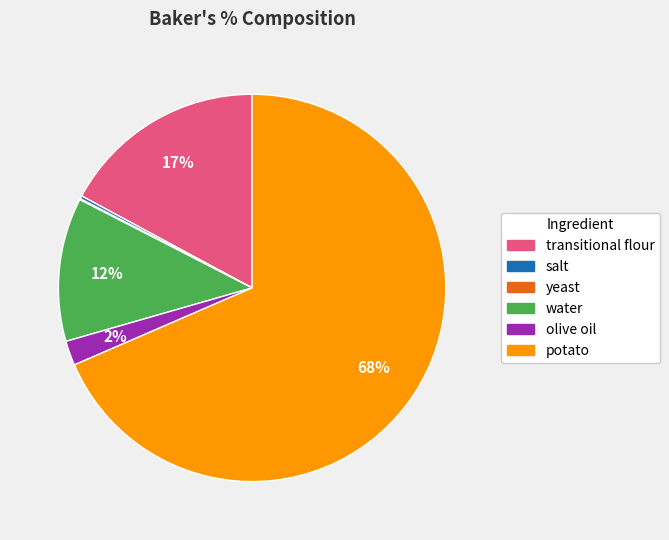

Which category has the biggest portion of the pie?

potato